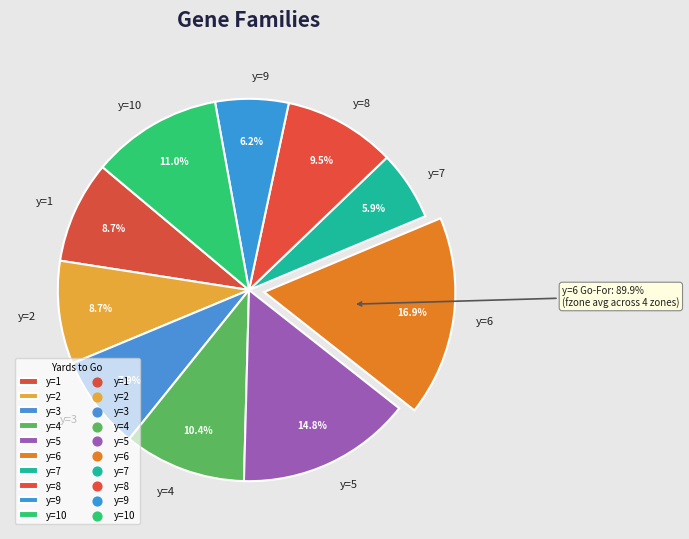

Is y=4 the majority of the pie?

No